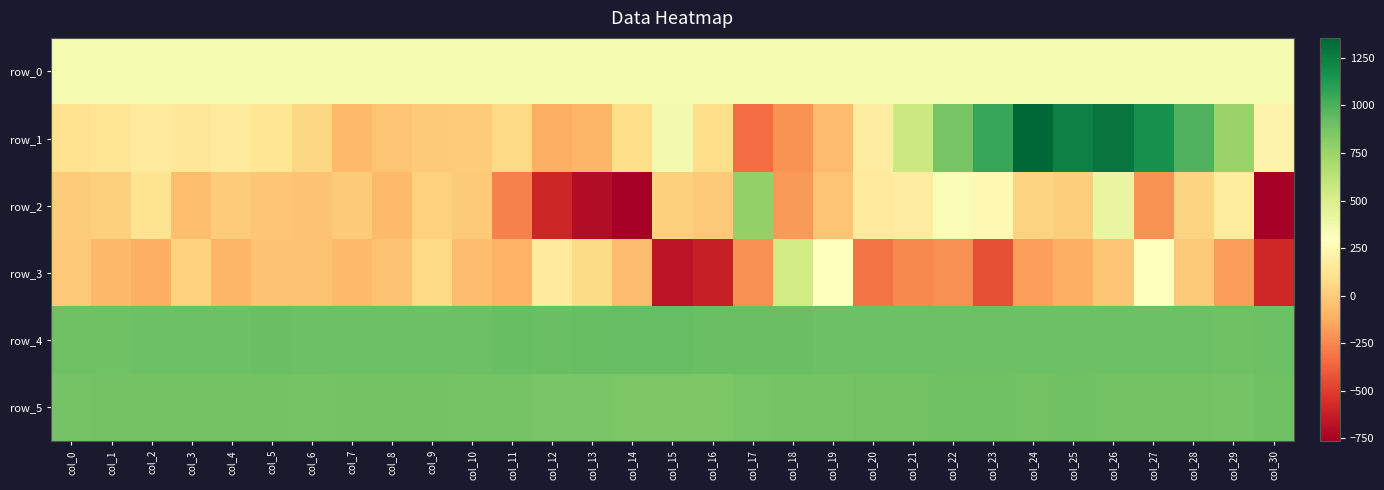

Where does the row_2 series first go above -1?

col_0